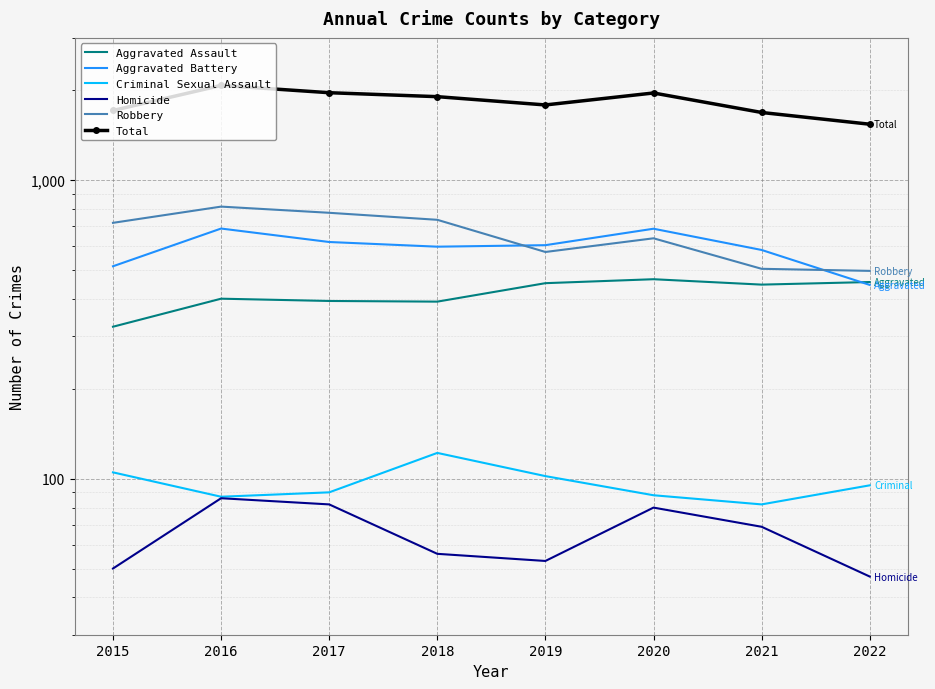

What is the total value across all series at 2018?

3812